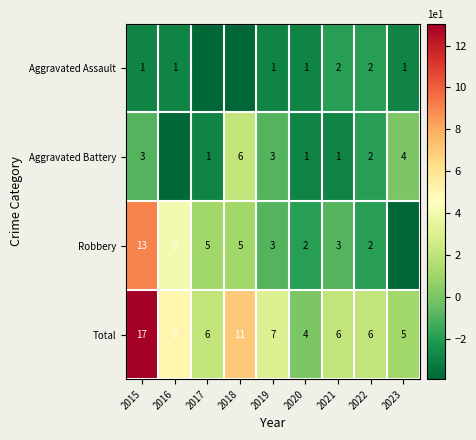

Is the value of Aggravated Battery at 2015 greater than the value of Total at 2020?

No